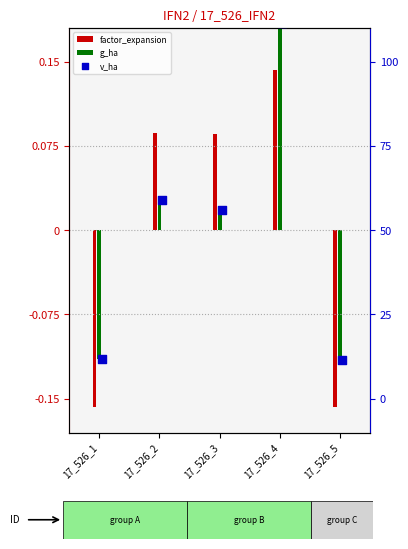

At how many categories does at least one series exceed 0?

3